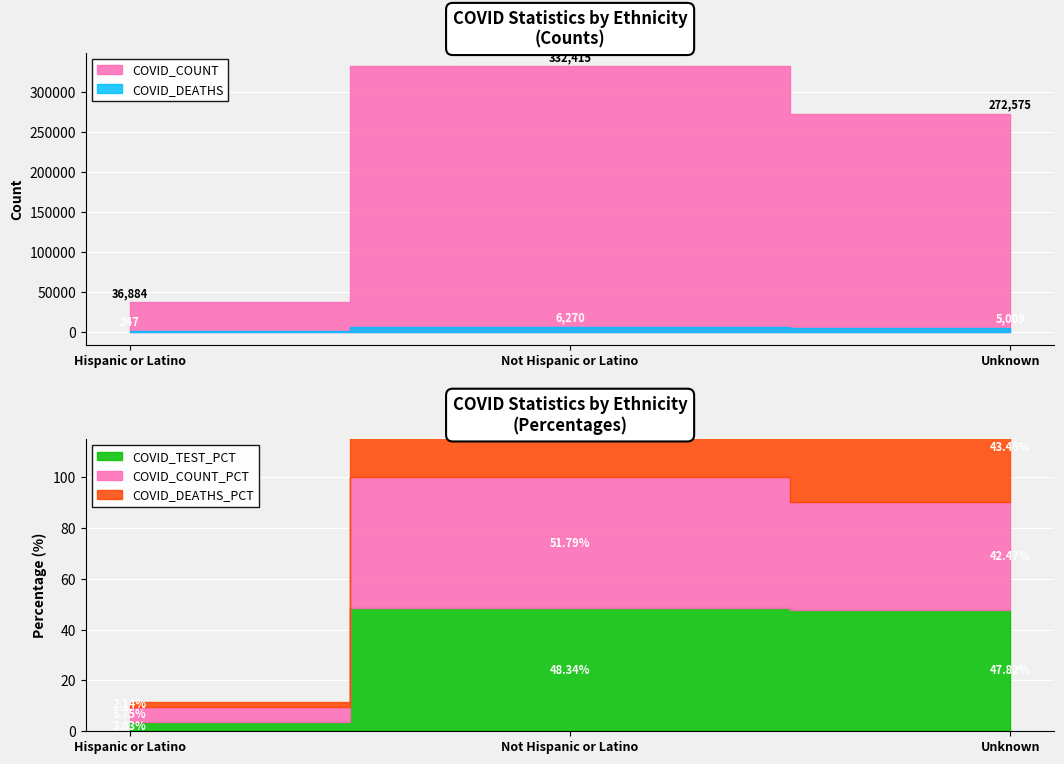

What is the value of the COVID_DEATHS_PCT point at the 1st from the left?

2.1